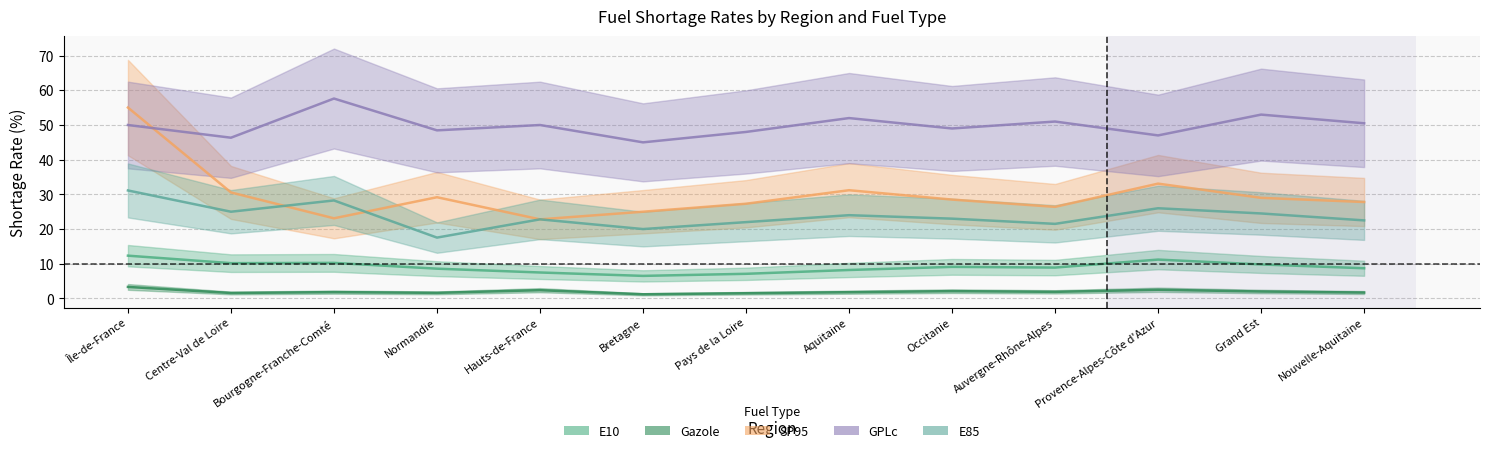

True or false: Gazole has a value of 0.4 at Bretagne.

False